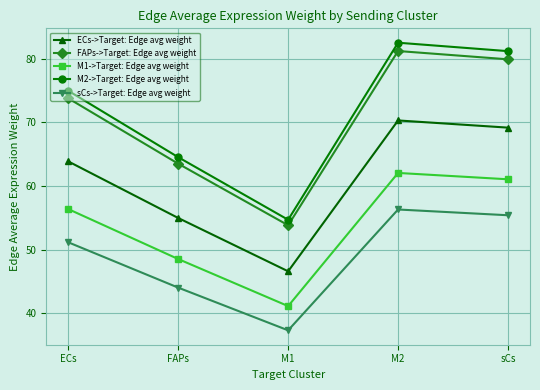

Count the number of categories in the chart.

5